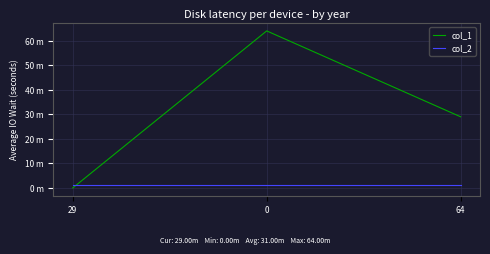

Is this an area chart (filled region under the line)?

No